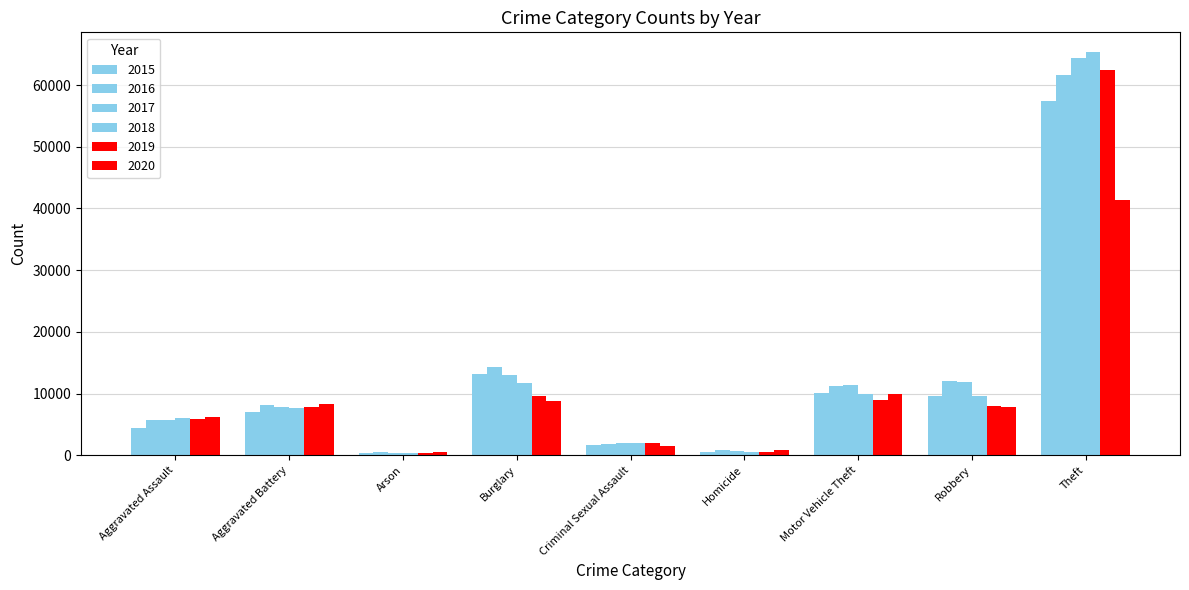

Which series has the widest spread of values?

2018